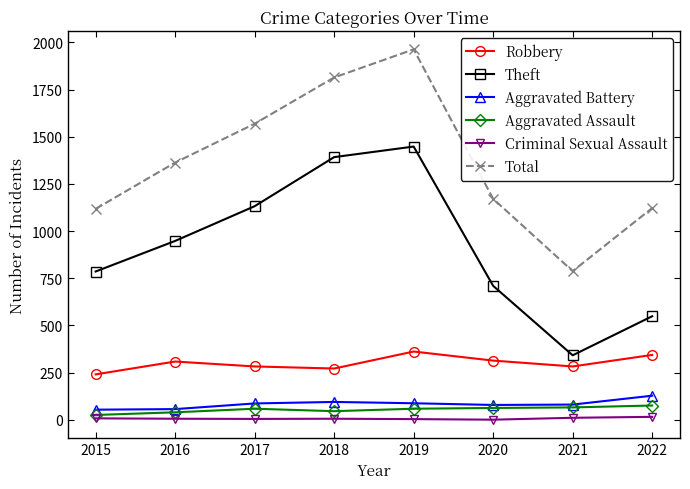

Which series has the widest spread of values?

Total